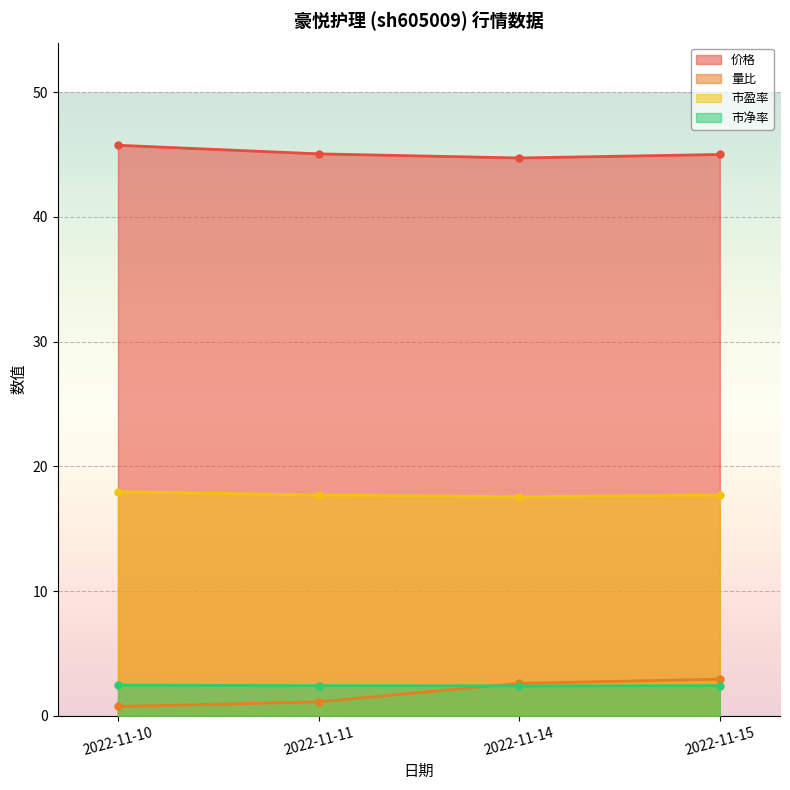

Is the value of 市净率 at 2022-11-10 greater than the value of 价格 at 2022-11-11?

No